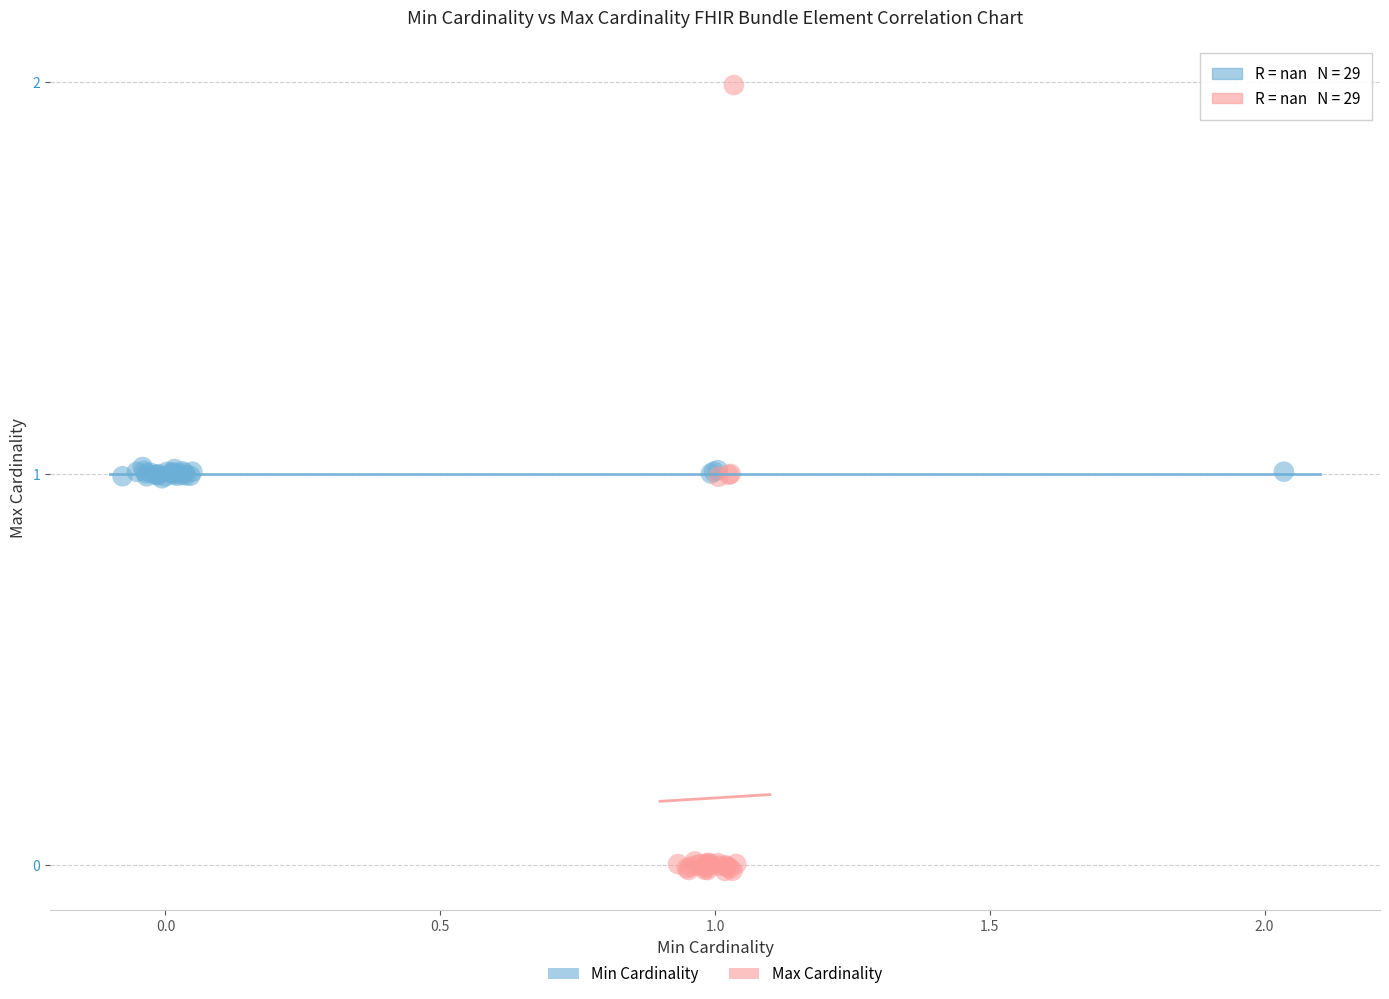

Which series reaches the maximum Y coordinate?

Max Cardinality